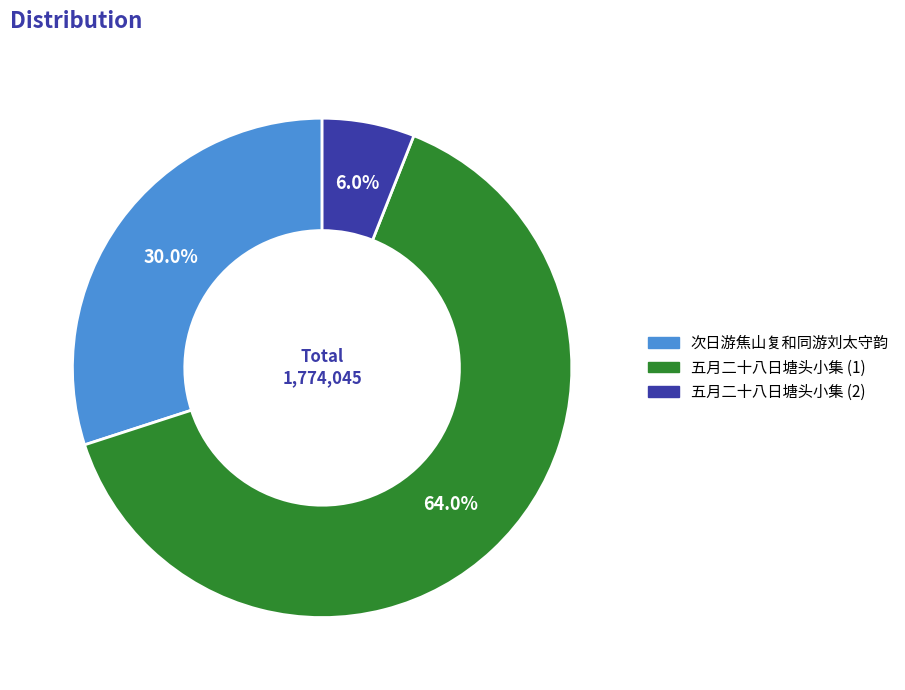

Is there a majority slice in this chart?

Yes